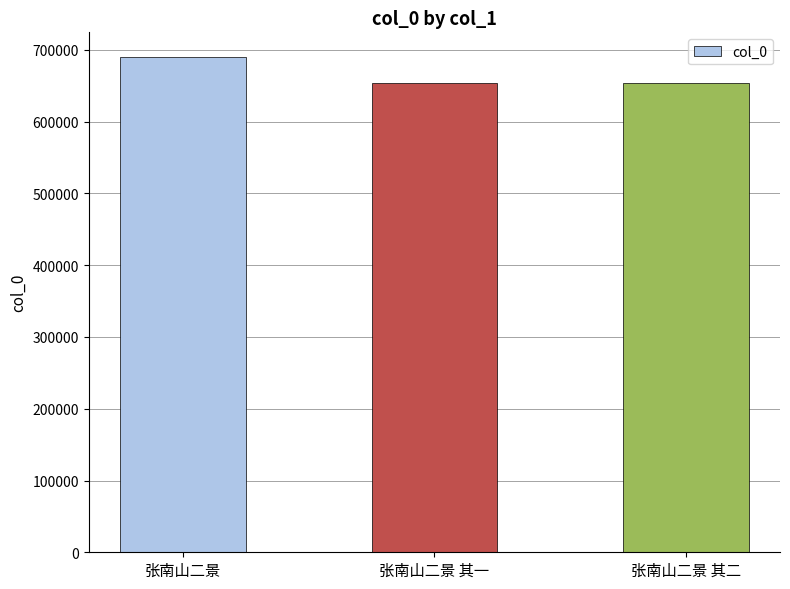

Is it true that the value at 张南山二景 其二 is 206553?

False